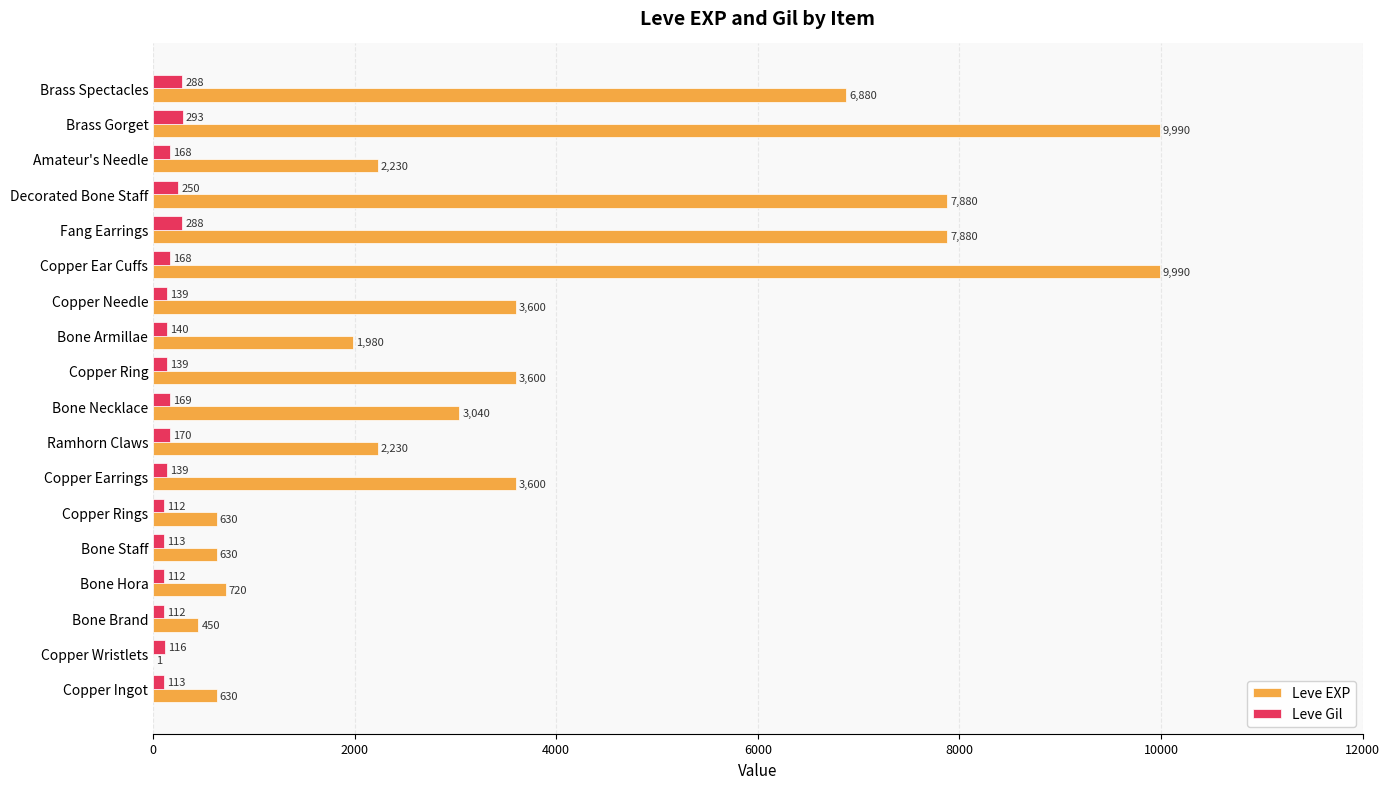

Is it true that Leve EXP equals 3600 at Copper Ring?

True